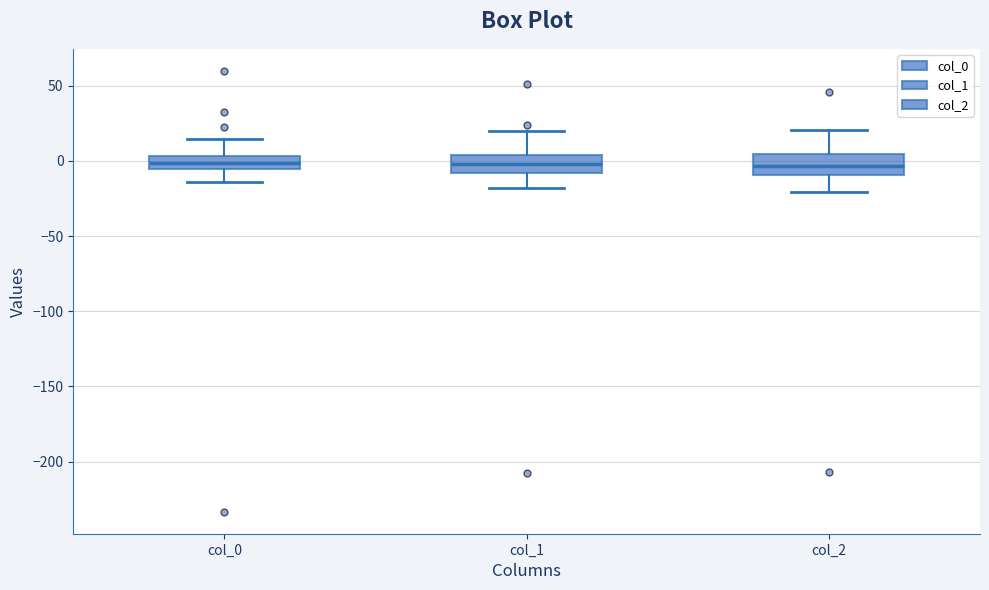

Where does the upper whisker of the box for col_2 end on the y-axis? The values are not printed on the chart, so give them approximately, as read against the axis.

20